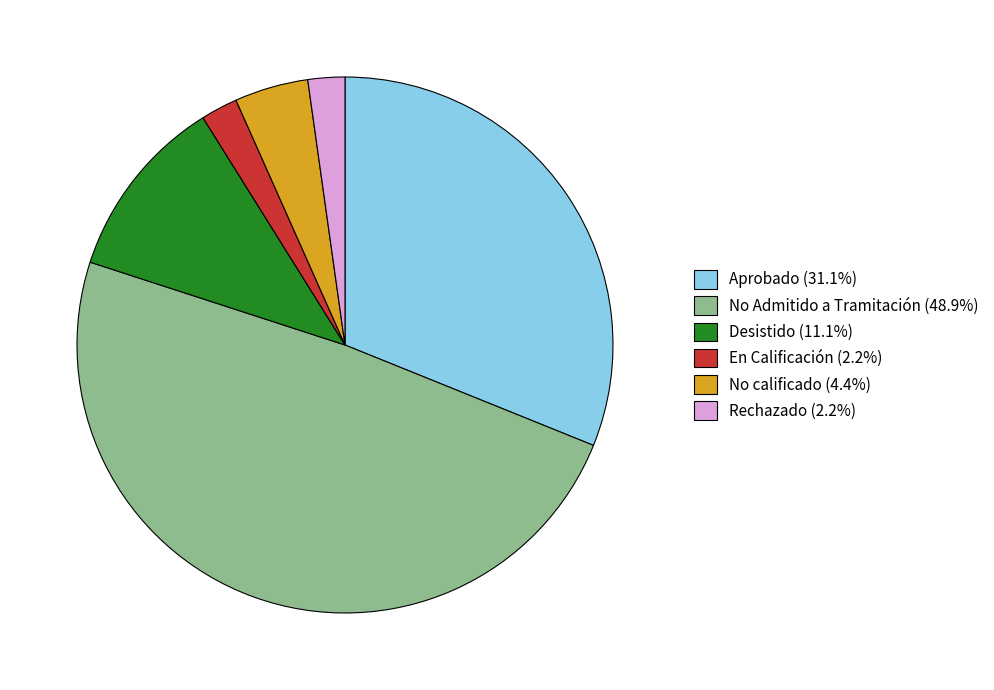

Is it true that Desistido is 18% of the pie?

False